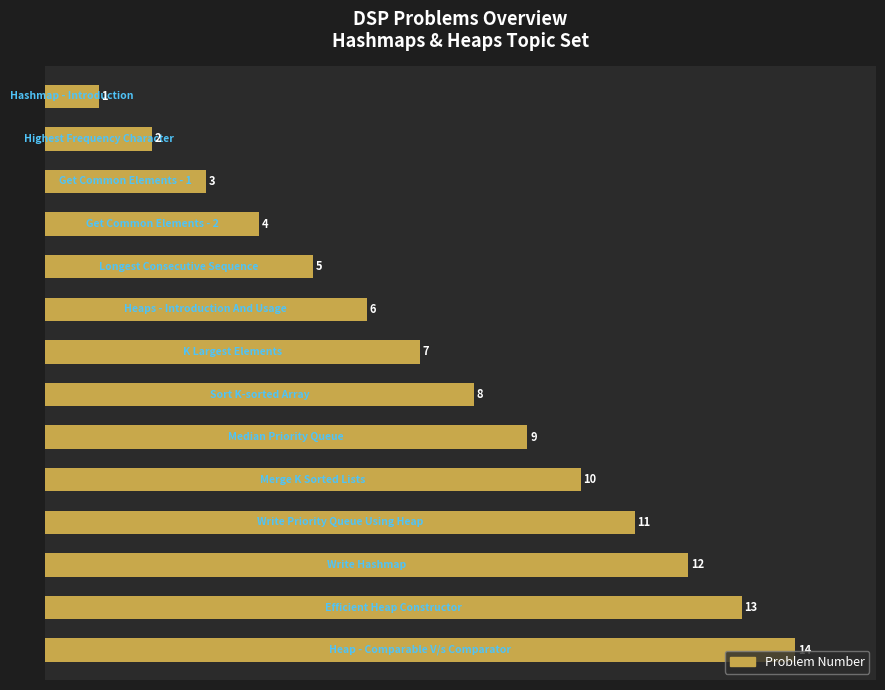

What is the maximum value shown in the chart?

14